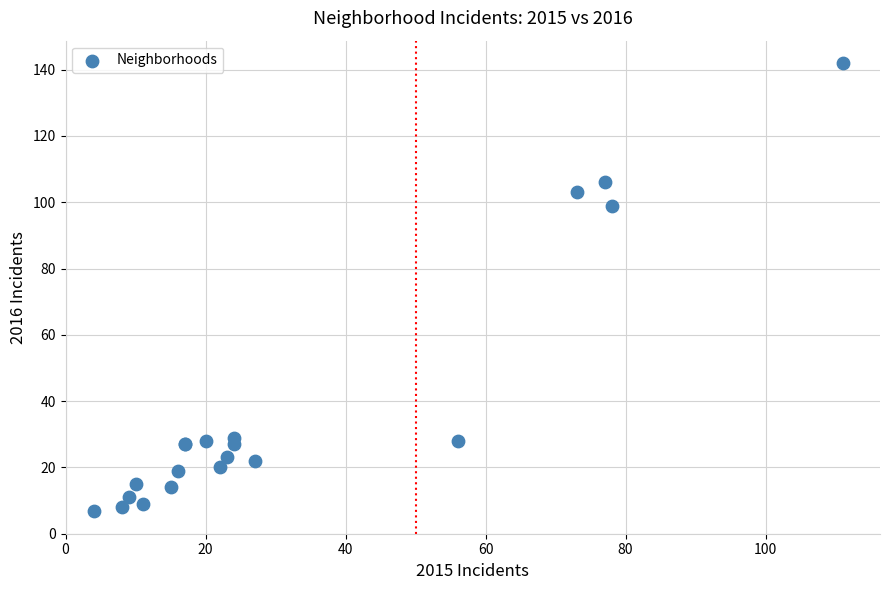

What Y value in the scatter plot is closest to 74?

99